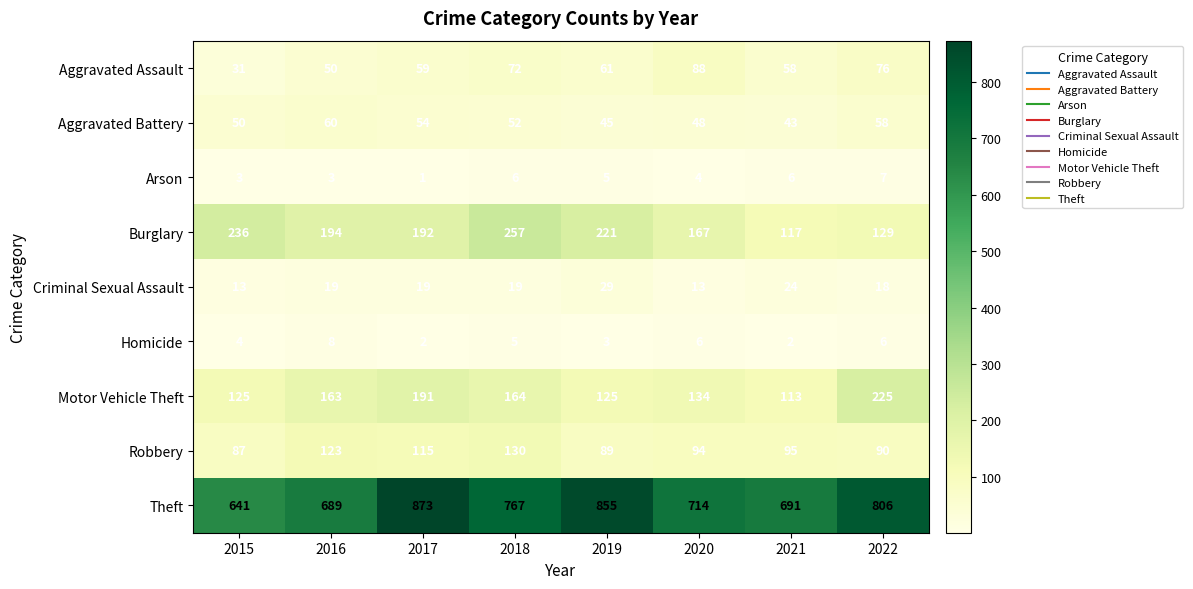

At how many categories does at least one series exceed 566?

8